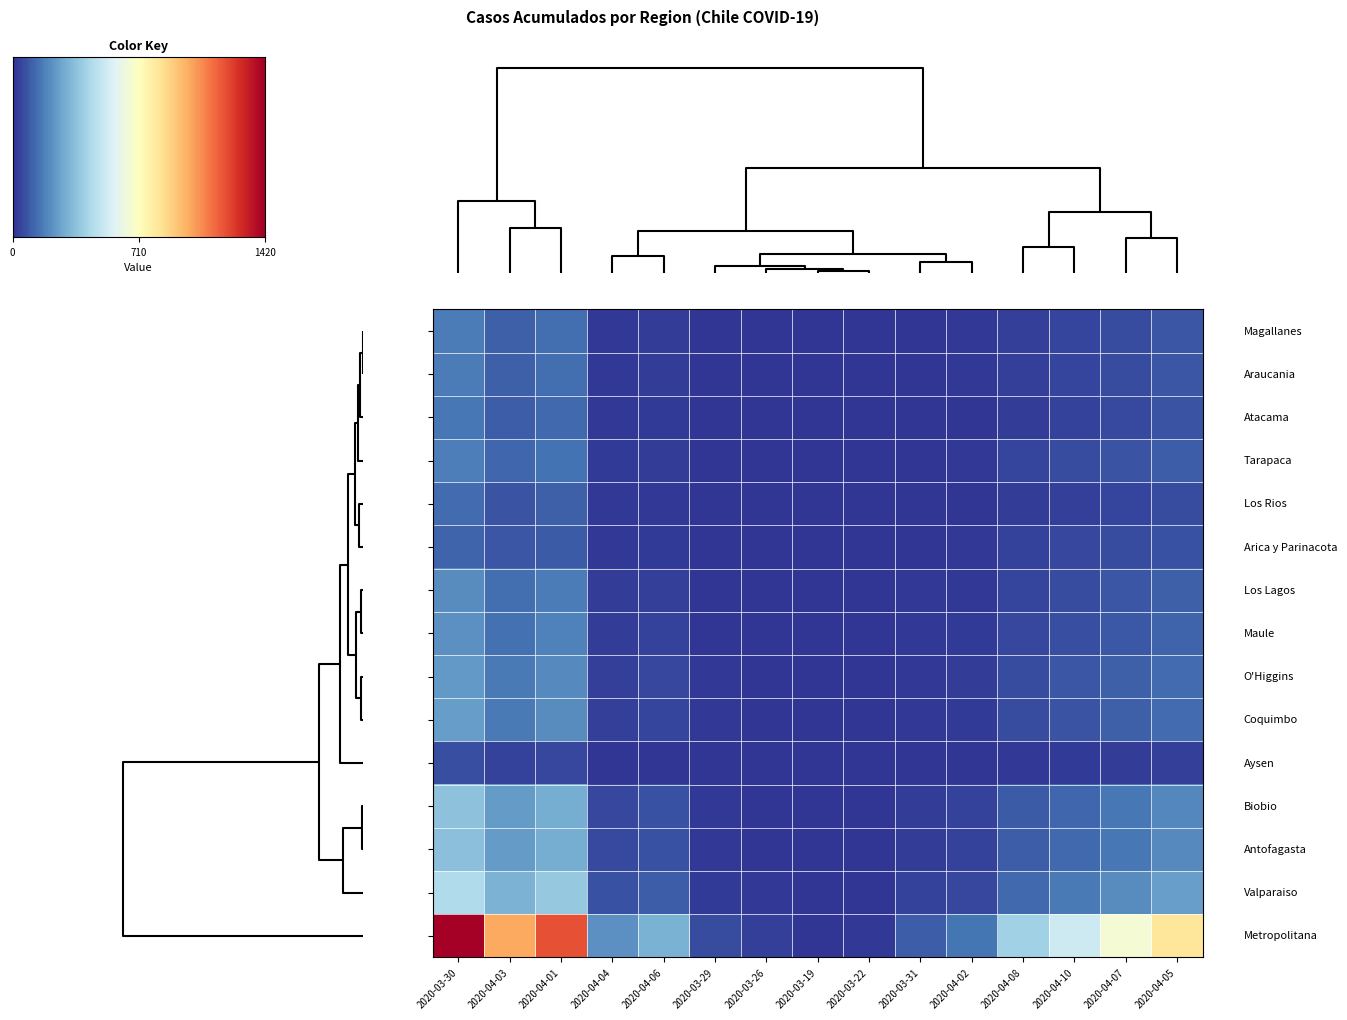

Is it true that Biobio equals 251 at 2020-04-07?

False